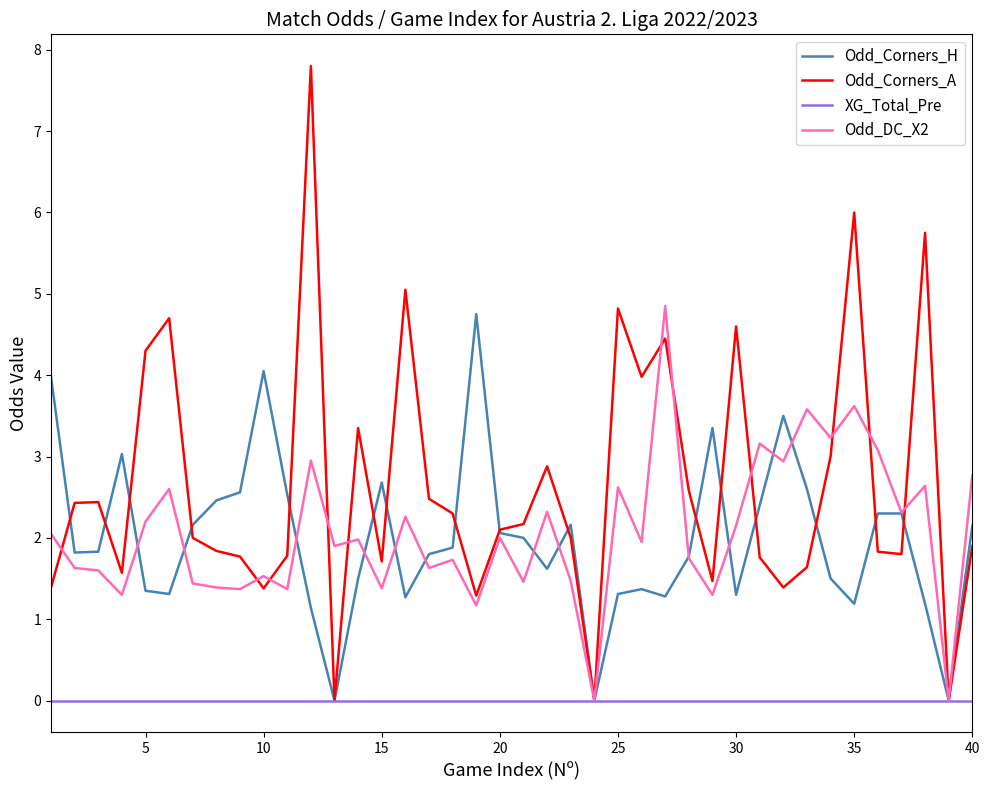

What are all the series names shown in the legend?

Odd_Corners_H, Odd_Corners_A, XG_Total_Pre, Odd_DC_X2